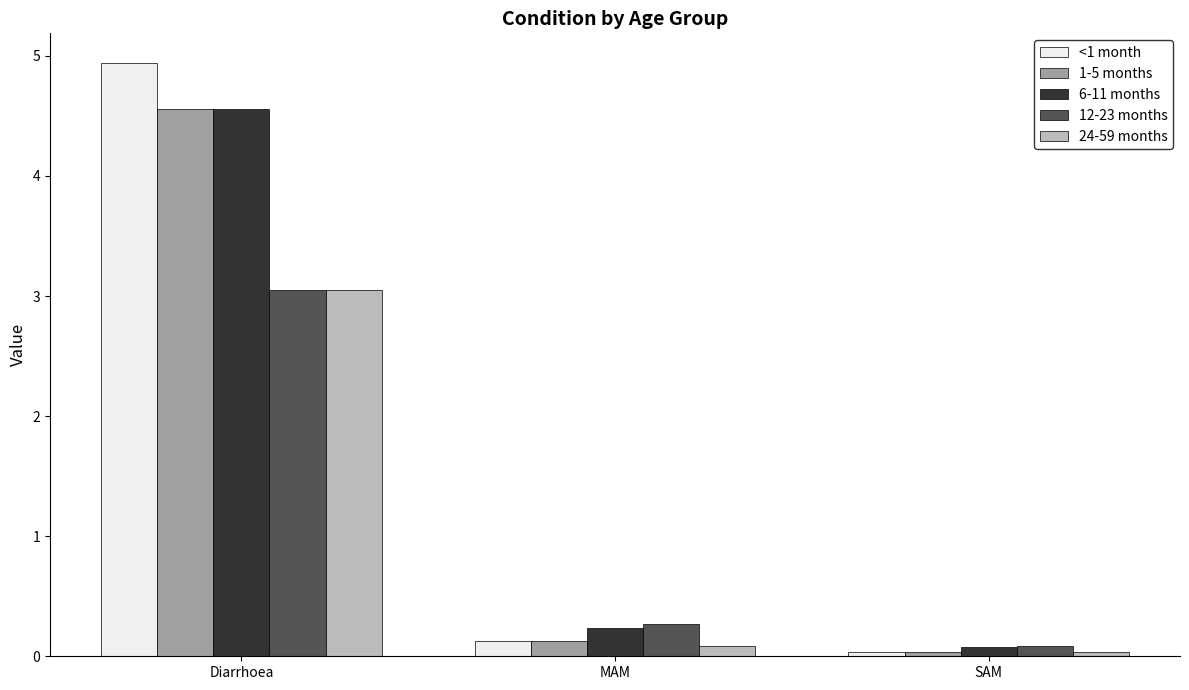

Which series has the largest range (max minus min)?

<1 month